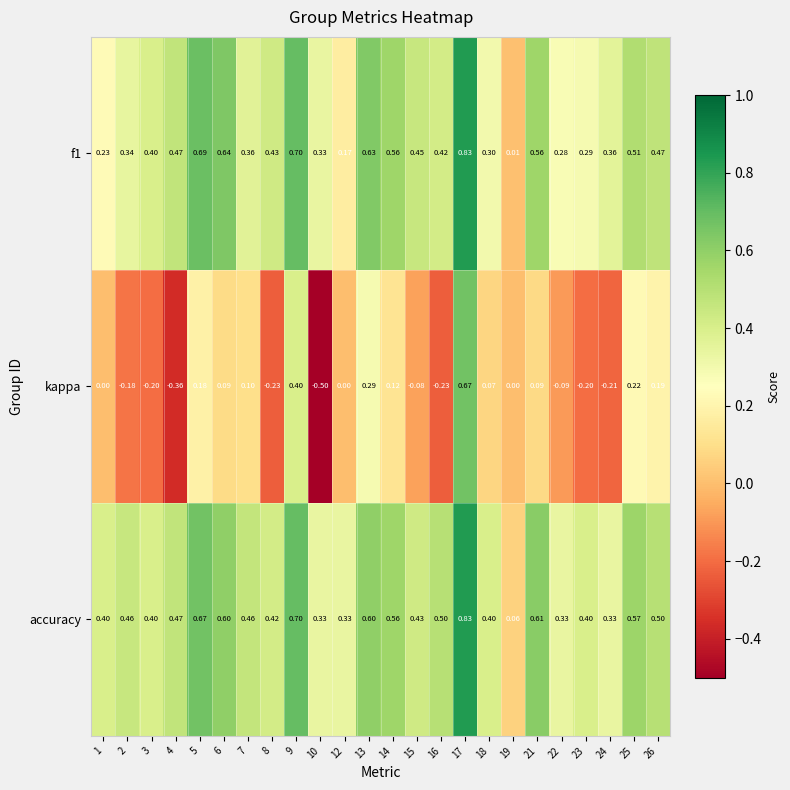

Is the value of kappa at 13 greater than the value of accuracy at 4?

No